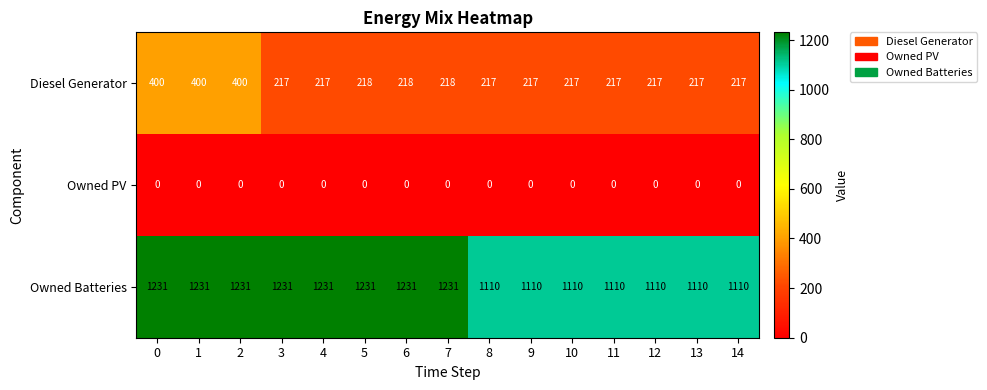

How many Owned Batteries values are between 1110 and 1231?

15